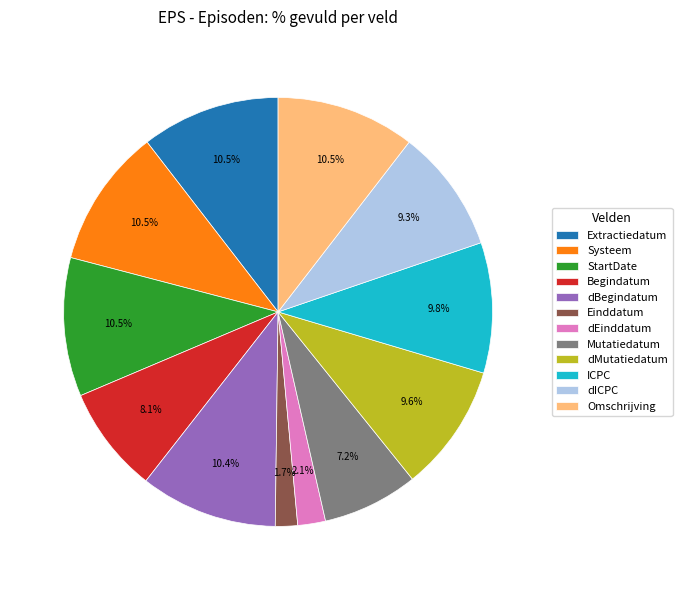

Does ICPC account for over 50% of the chart?

No